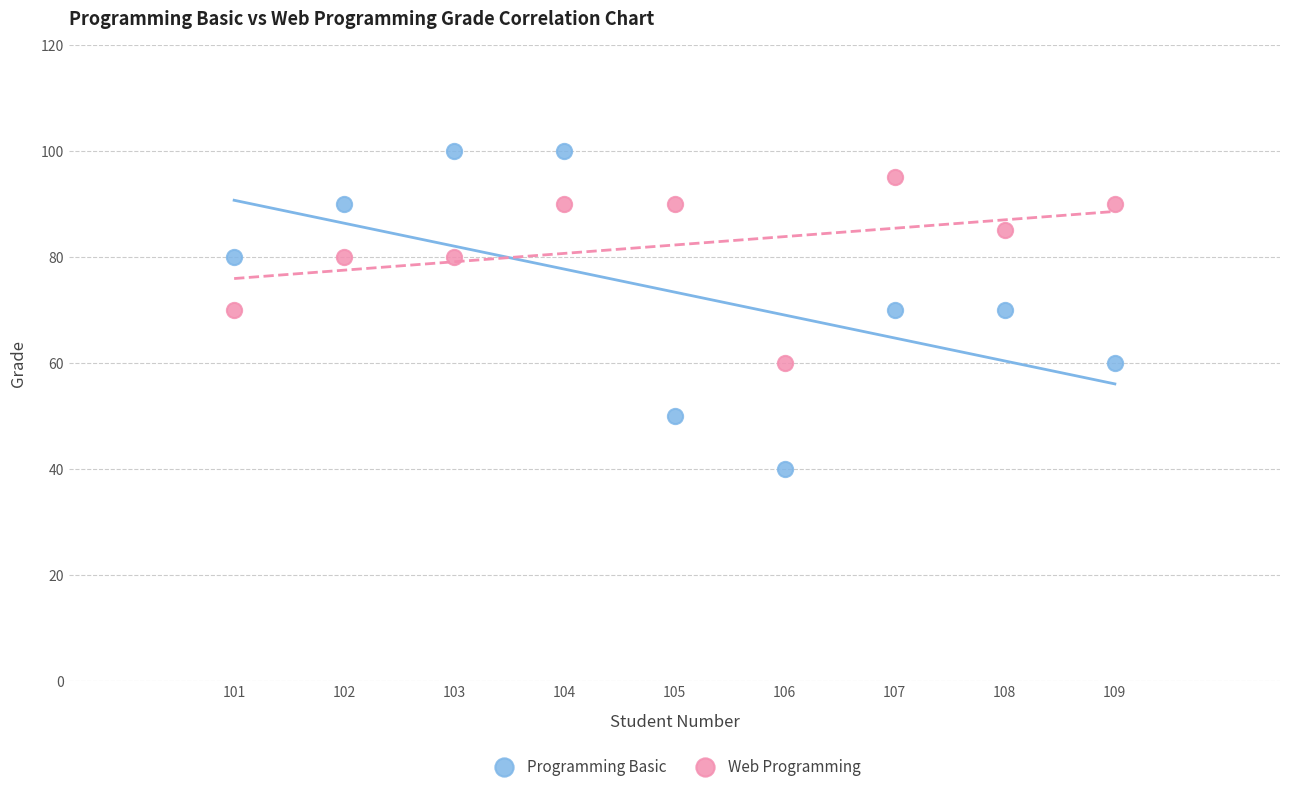

What are all the series names shown in the legend?

Programming Basic, Web Programming